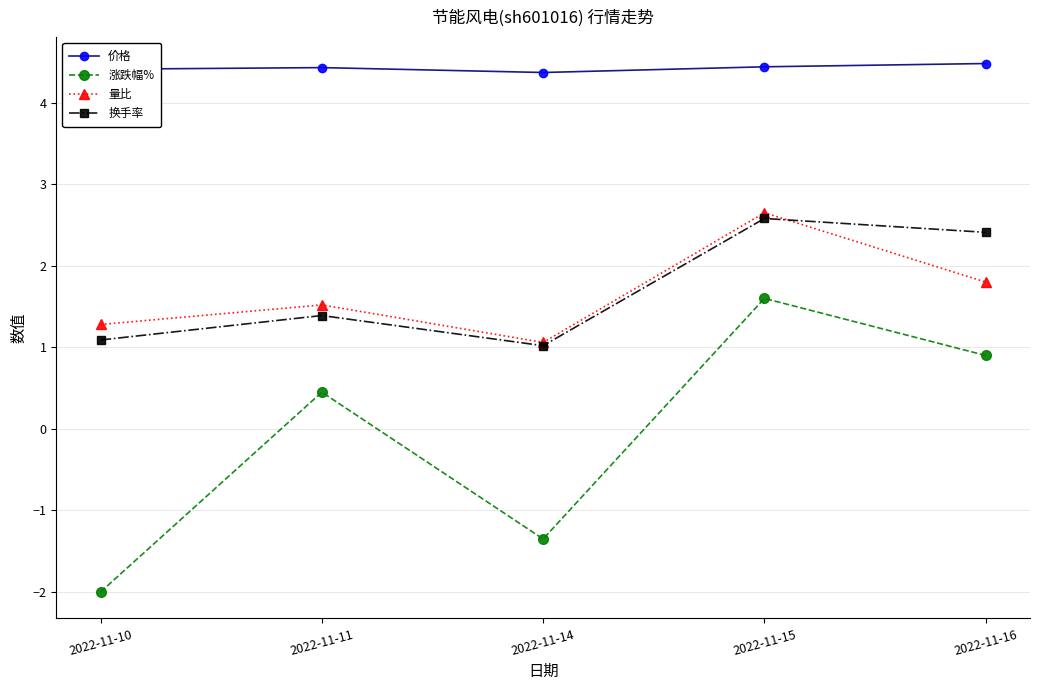

How many data points in 涨跌幅% are less than 0?

2